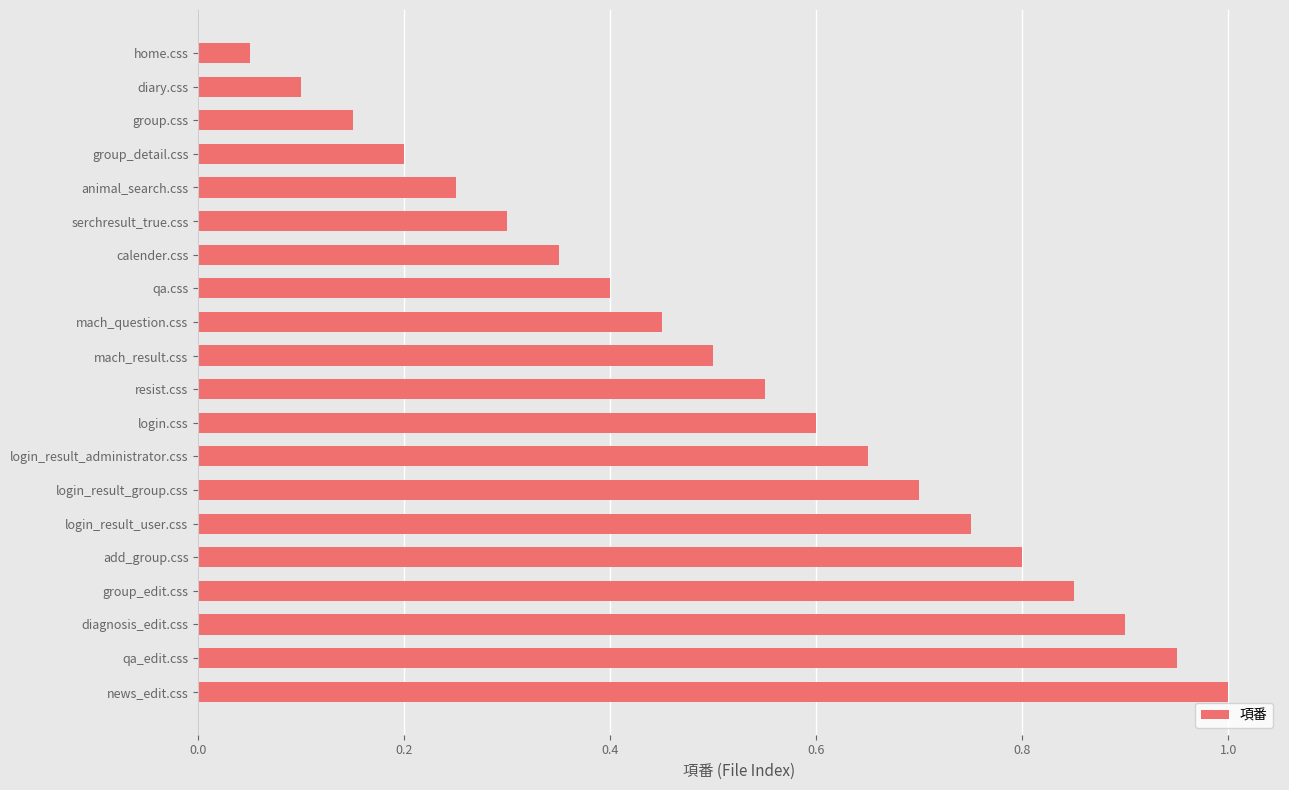

Which label corresponds to the smallest value in the chart?

home.css